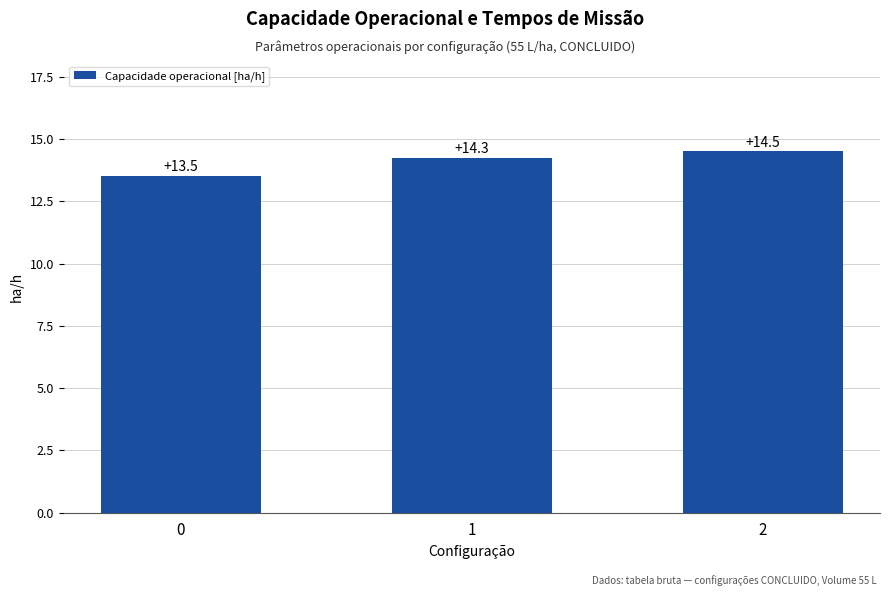

What is the difference between the maximum and minimum values?

1.0